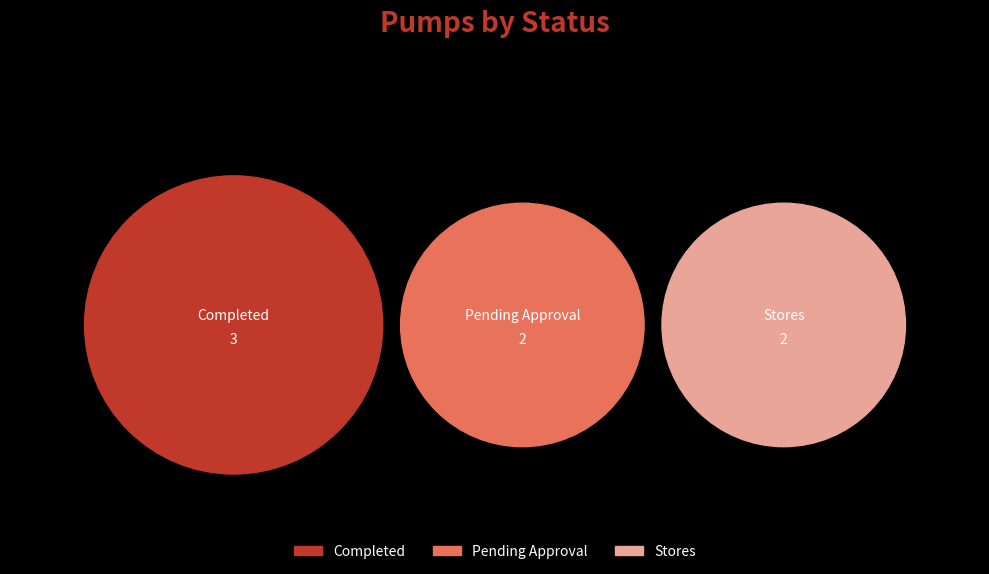

To the nearest percent, what portion does Stores represent?

29%